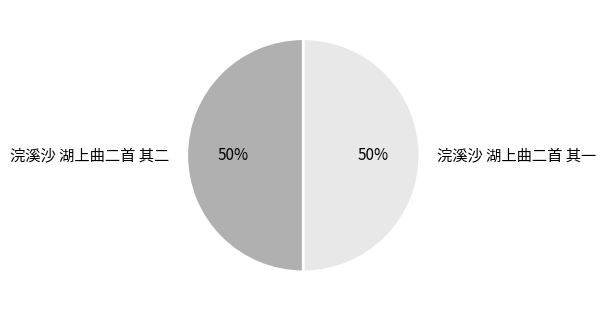

To the nearest percent, what is the average slice percentage?

50%